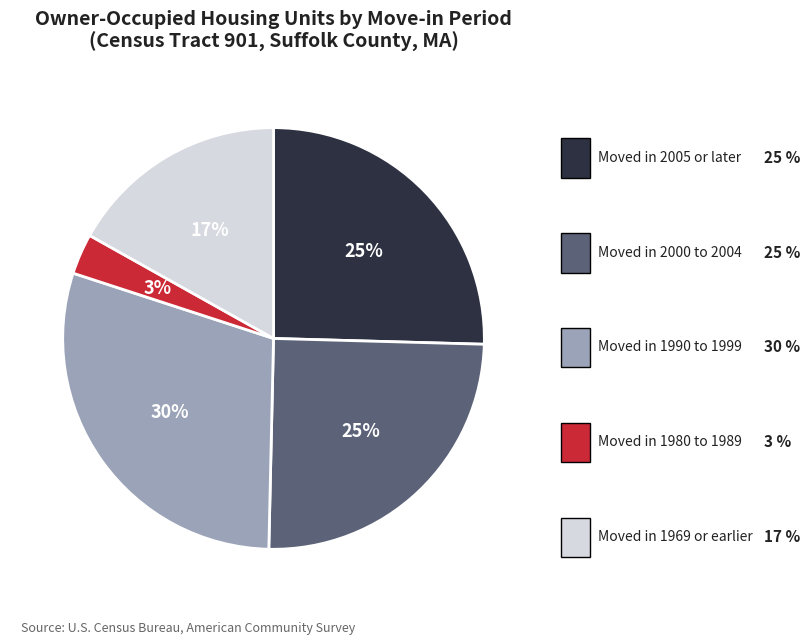

How many segments does this pie chart have?

5